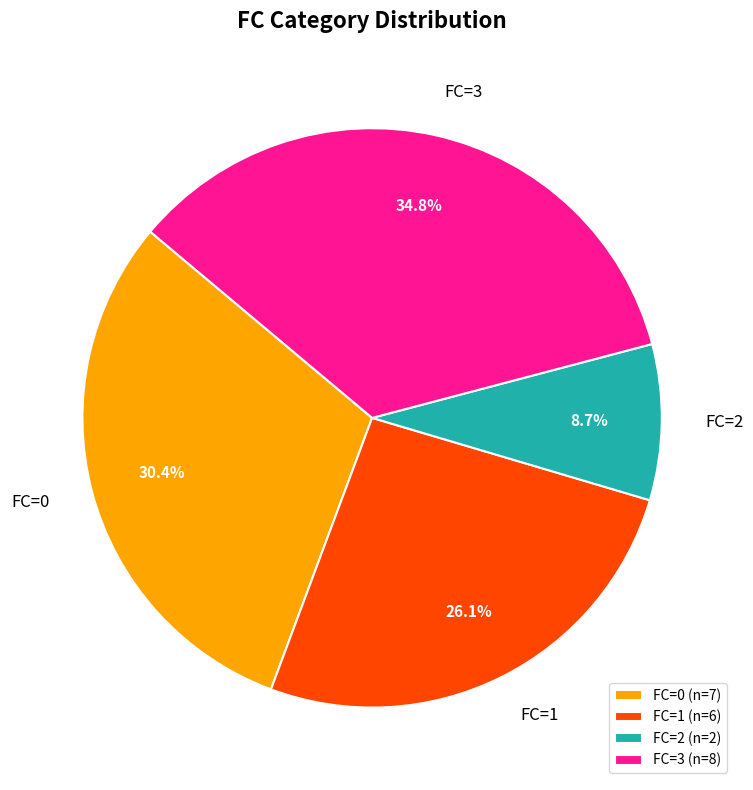

To the nearest percent, what percentage of the pie is FC=2?

9%